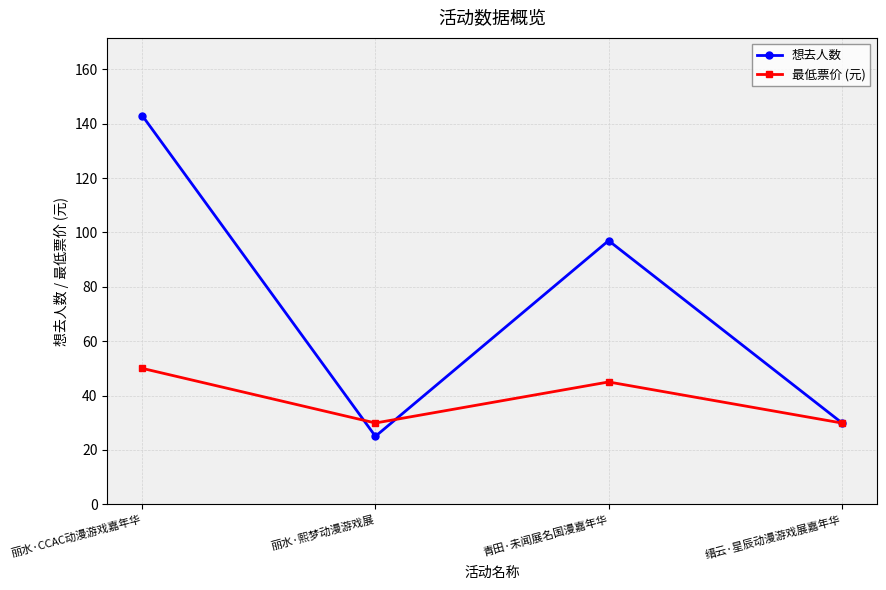

True or false: 想去人数 has more than 0 interior local peaks.

True